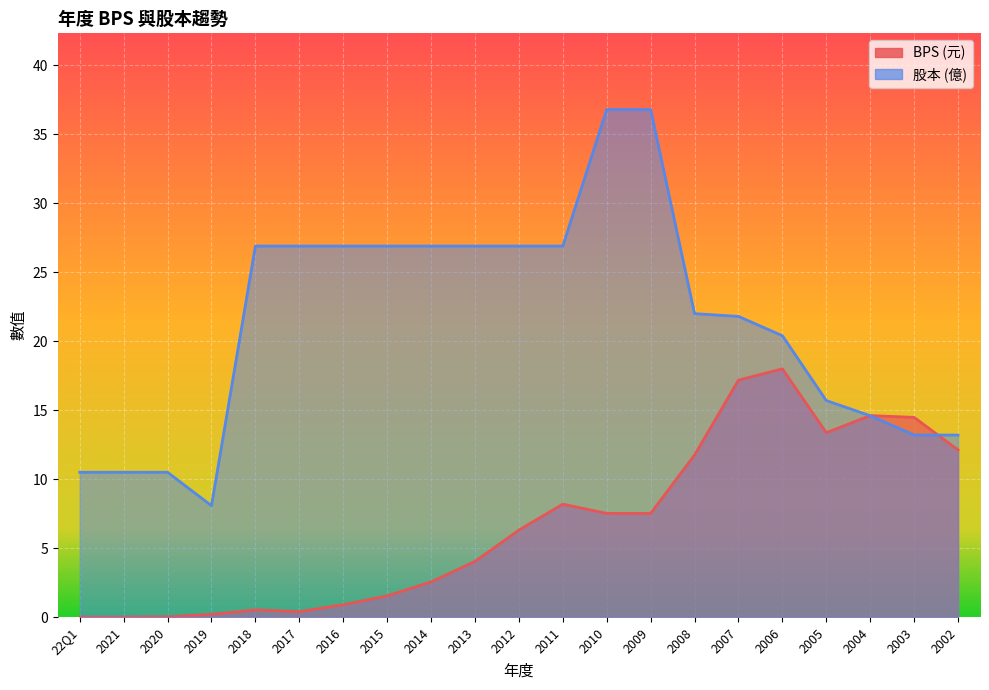

What is the difference between the maximum and minimum values in the BPS series?

18.0